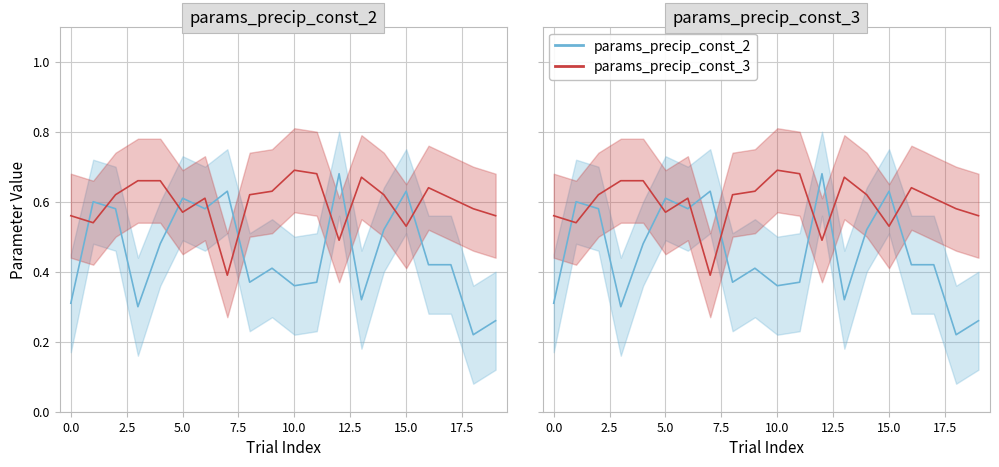

Between −2.5 and 7.5, which series saw the biggest shift?

params_precip_const_2